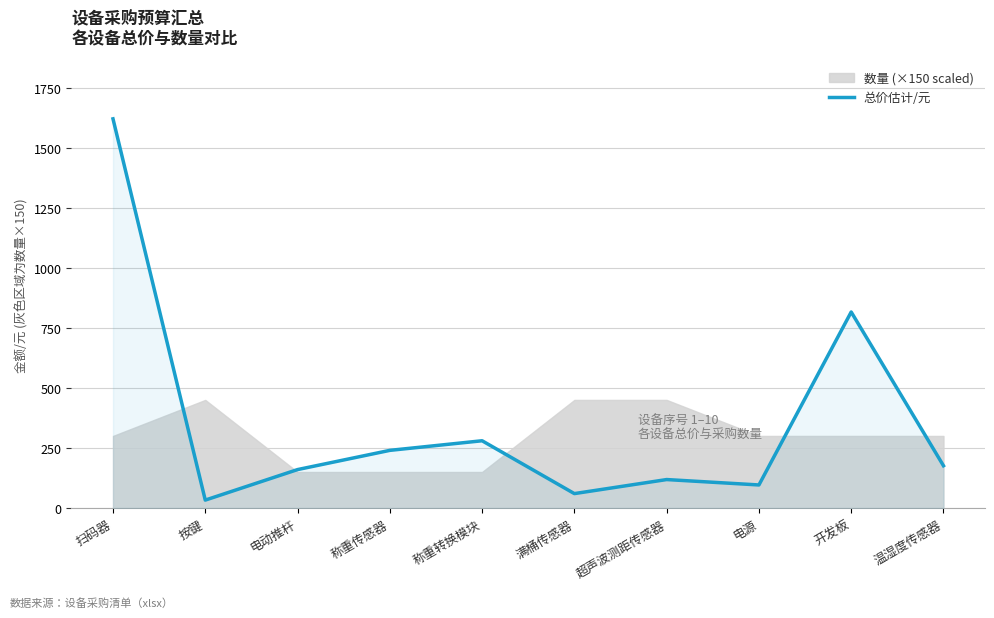

Rank the categories by value from lowest to highest.

按键, 满桶传感器, 电源, 超声波测距传感器, 电动推杆, 温湿度传感器, 称重传感器, 称重转换模块, 开发板, 扫码器